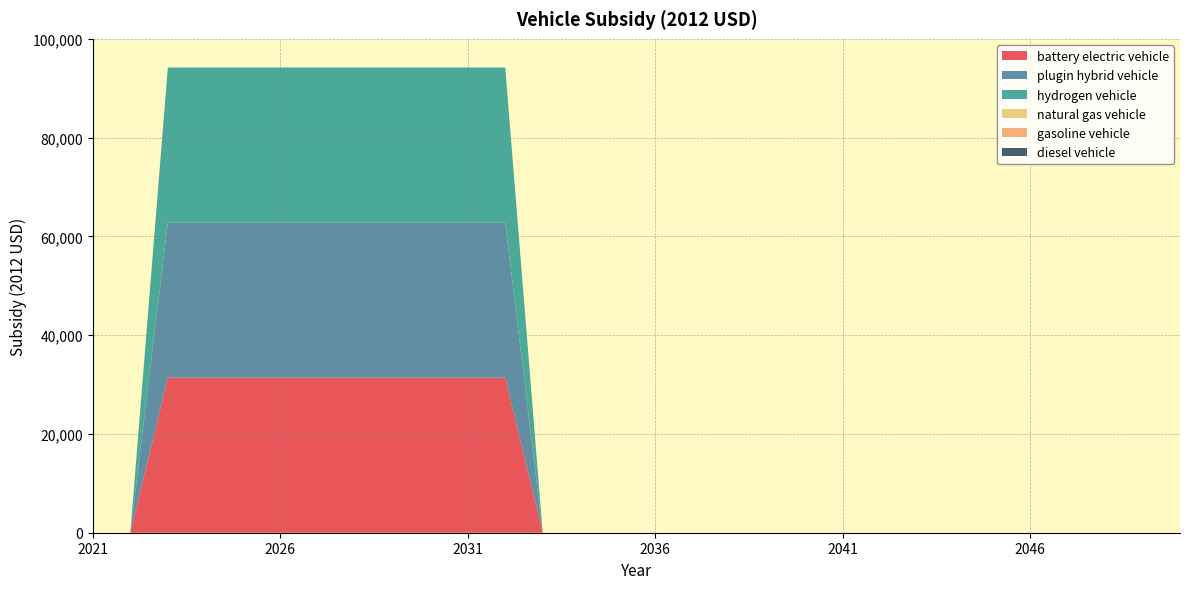

Reading left to right, extract all data points from this chart.

battery electric vehicle: 0	0	31400	31400	31400	31400	31400	31400	31400	31400	31400	31400	0	0	0	0	0	0	0	0	0	0	0	0	0	0	0	0	0	0
plugin hybrid vehicle: 0	0	31400	31400	31400	31400	31400	31400	31400	31400	31400	31400	0	0	0	0	0	0	0	0	0	0	0	0	0	0	0	0	0	0
hydrogen vehicle: 0	0	31400	31400	31400	31400	31400	31400	31400	31400	31400	31400	0	0	0	0	0	0	0	0	0	0	0	0	0	0	0	0	0	0
natural gas vehicle: 0	0	0	0	0	0	0	0	0	0	0	0	0	0	0	0	0	0	0	0	0	0	0	0	0	0	0	0	0	0
gasoline vehicle: 0	0	0	0	0	0	0	0	0	0	0	0	0	0	0	0	0	0	0	0	0	0	0	0	0	0	0	0	0	0
diesel vehicle: 0	0	0	0	0	0	0	0	0	0	0	0	0	0	0	0	0	0	0	0	0	0	0	0	0	0	0	0	0	0